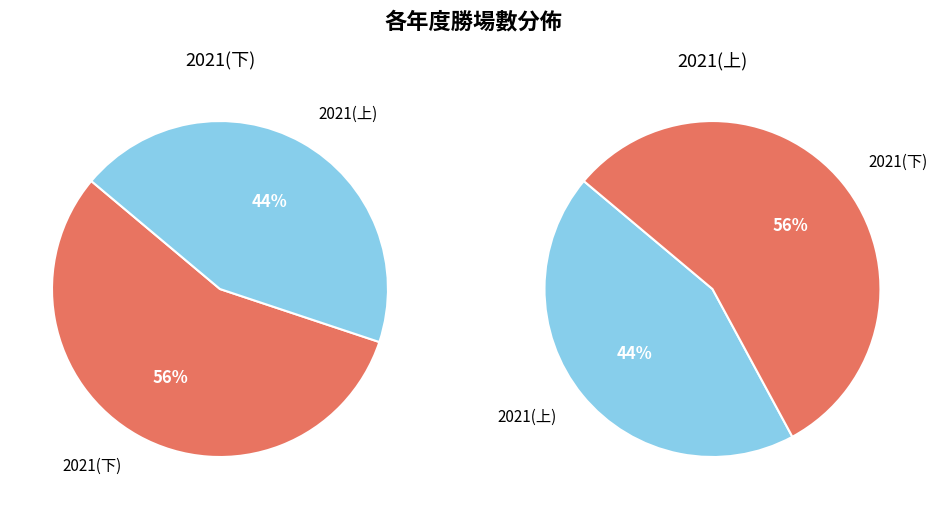

Combined, do 2021(上) and 2021(下) account for over 50%?

Yes